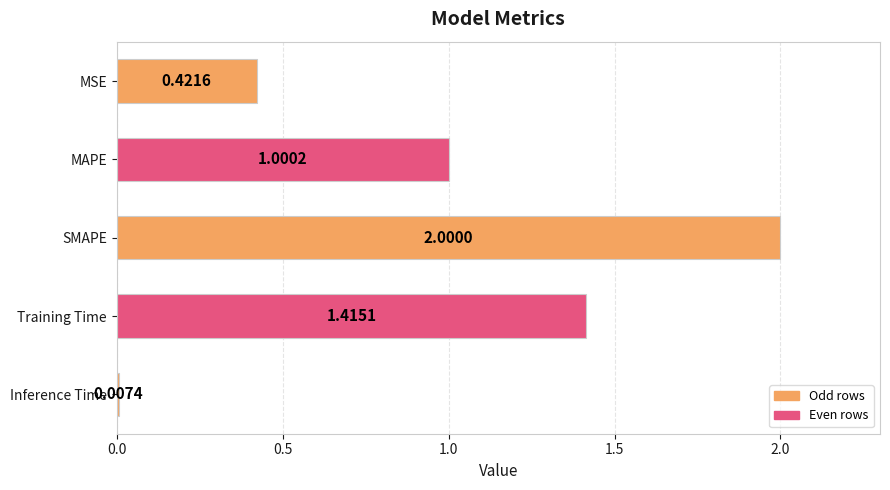

What is the label of the 1st bar from the bottom?

Inference Time